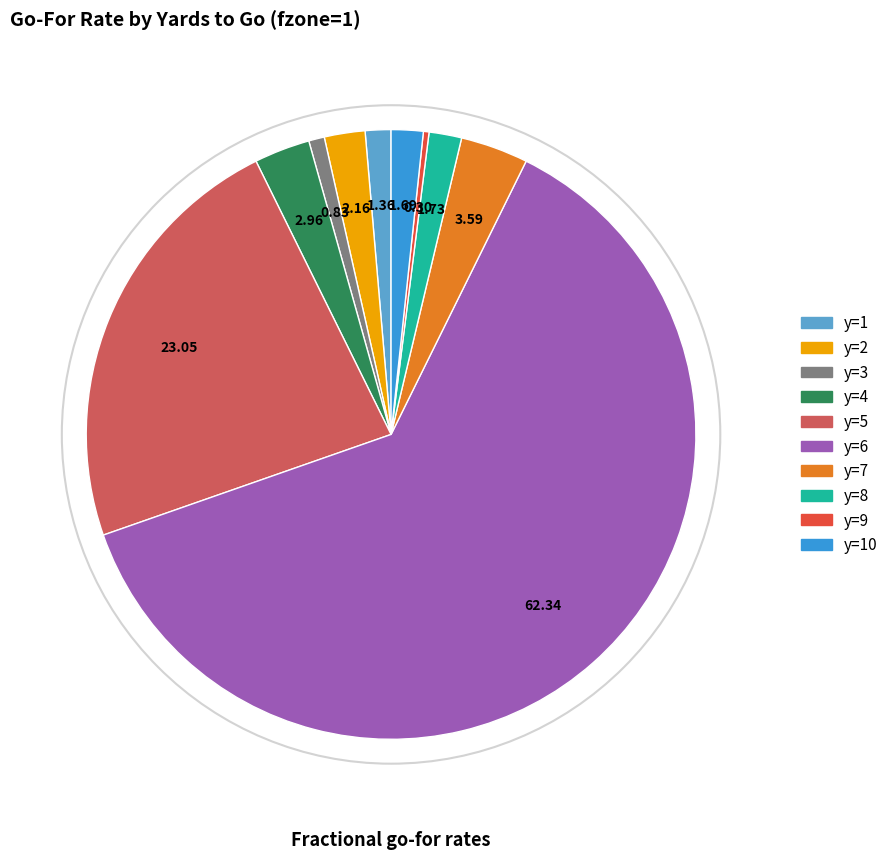

Is it true that y=8 is 8% of the pie?

False